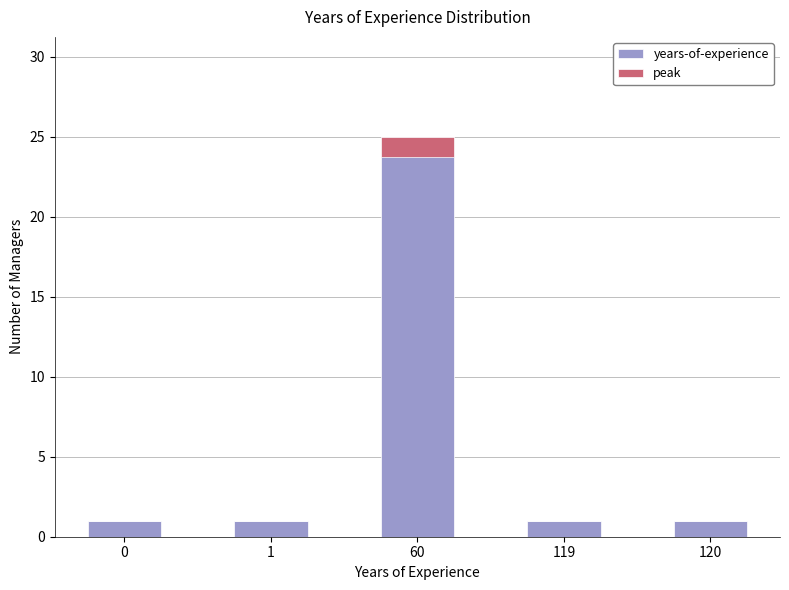

At how many categories does at least one series exceed 7?

1